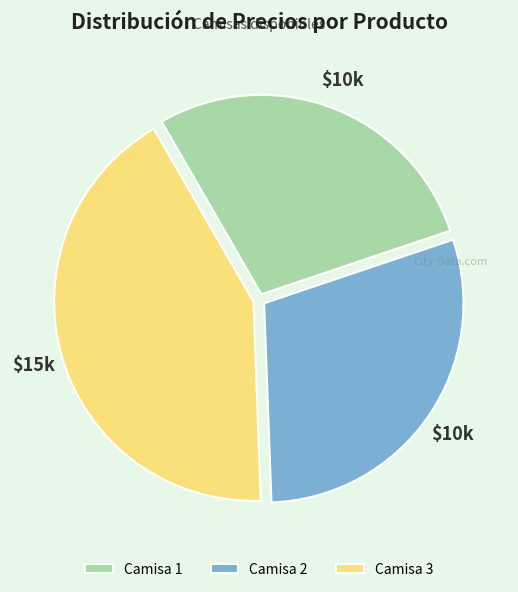

Count the number of slices in the pie.

3